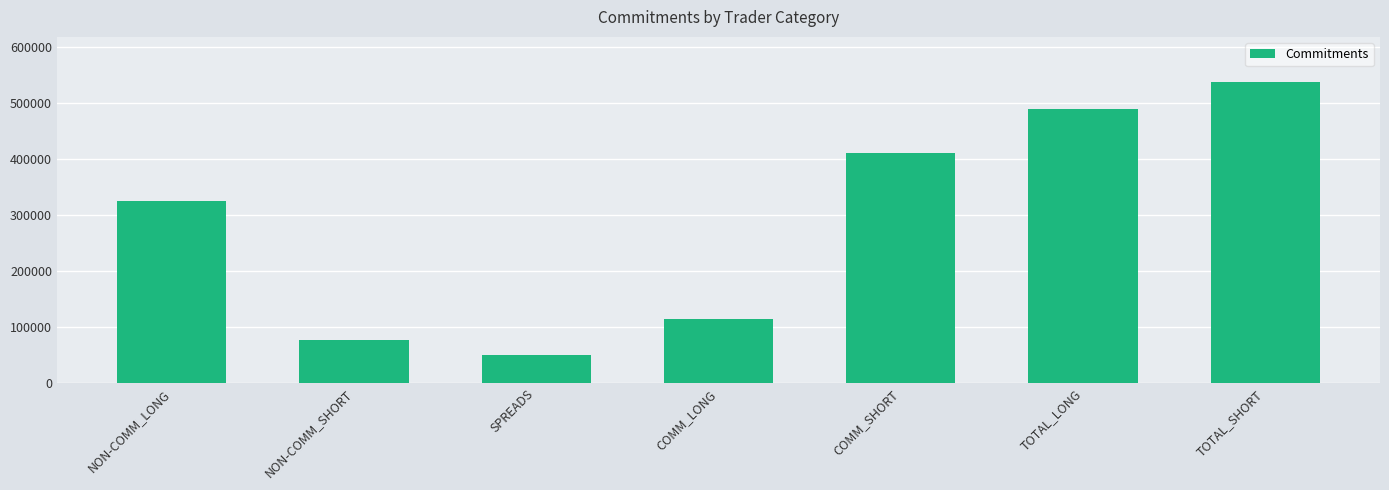

Between TOTAL_SHORT and TOTAL_LONG, which is larger?

TOTAL_SHORT